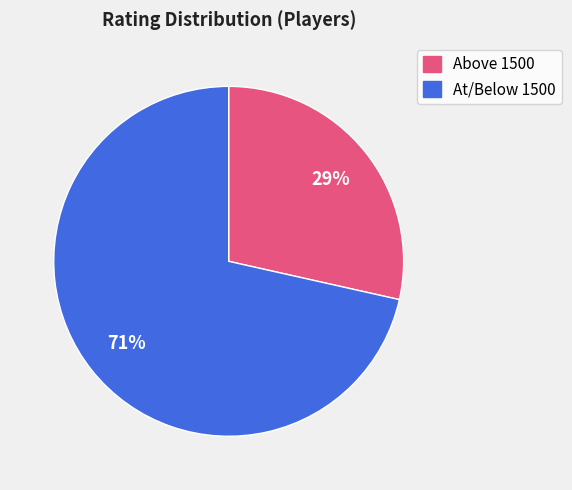

Is there a majority slice in this chart?

Yes